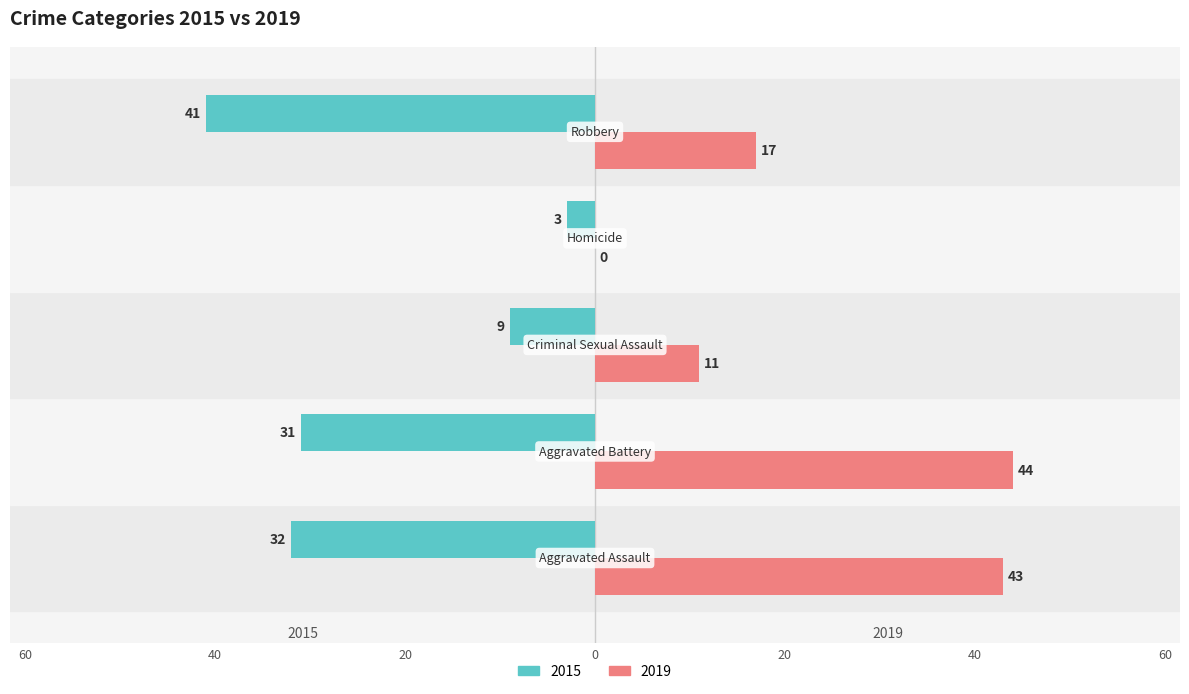

What are all the series names shown in the legend?

2015, 2019